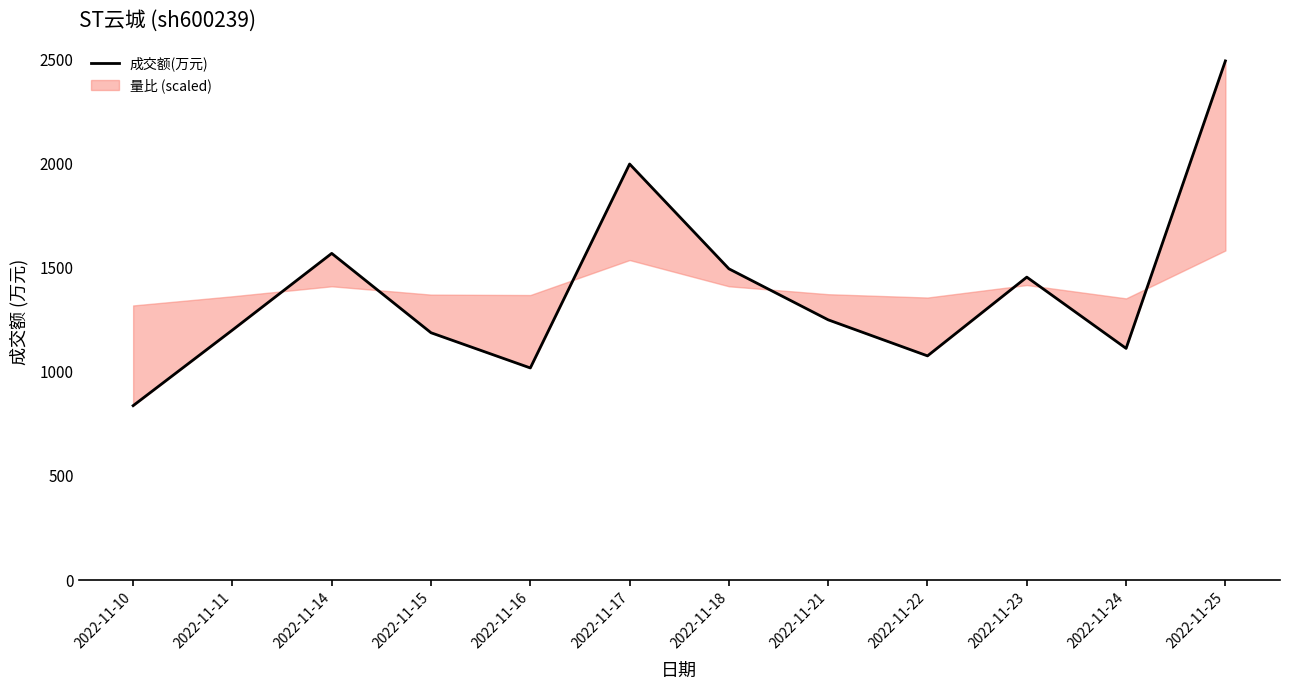

True or false: the data shows 1494 at 2022-11-18.

True